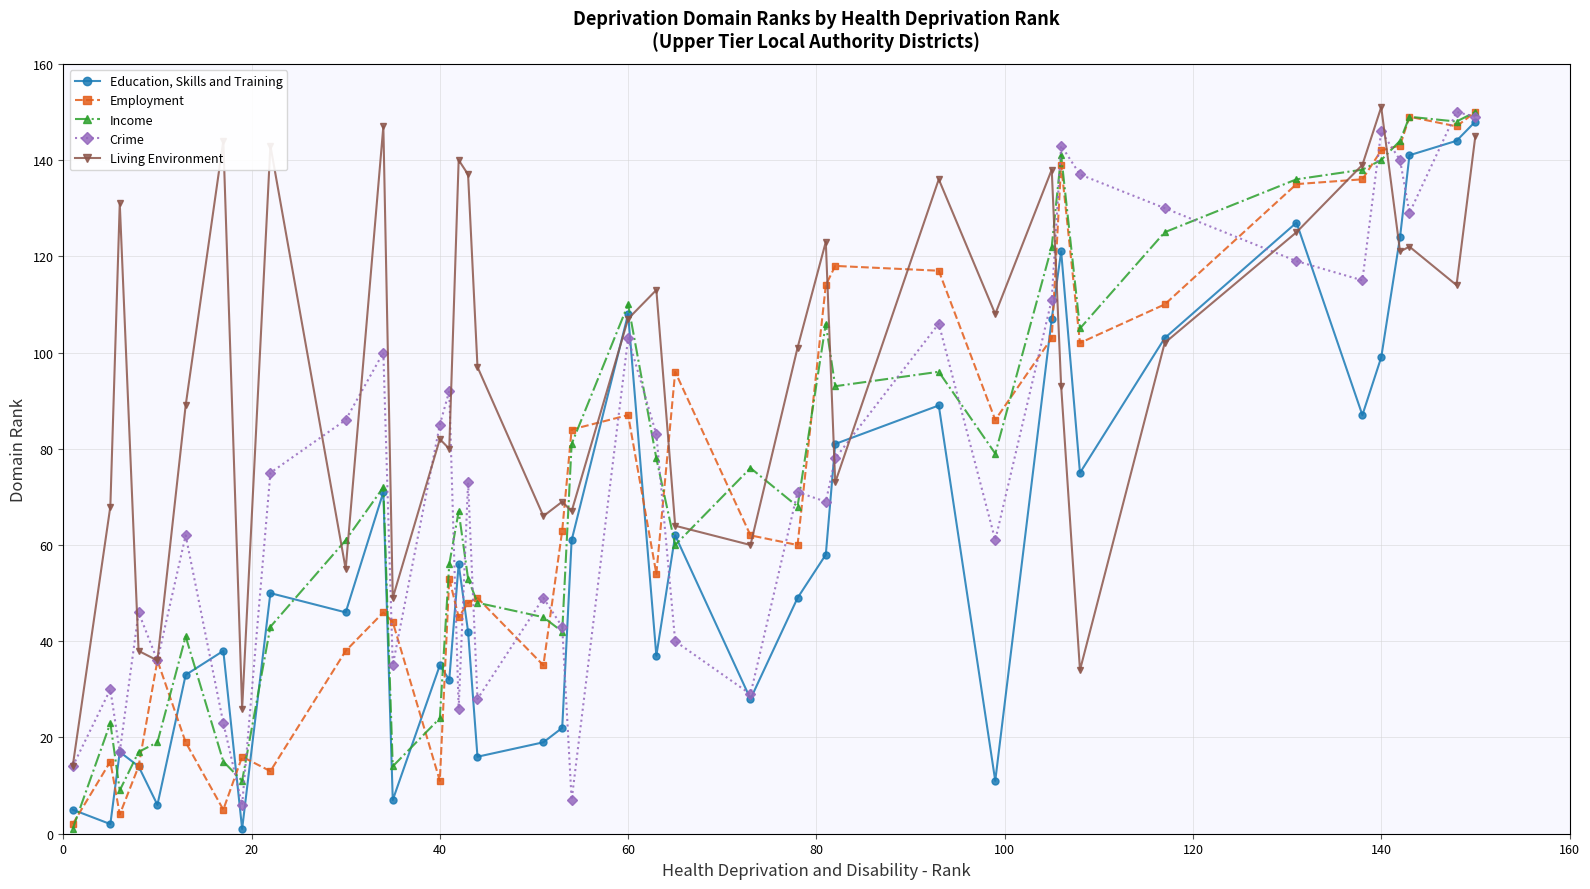

What is the value of the Employment point at the 9th from the left?

13